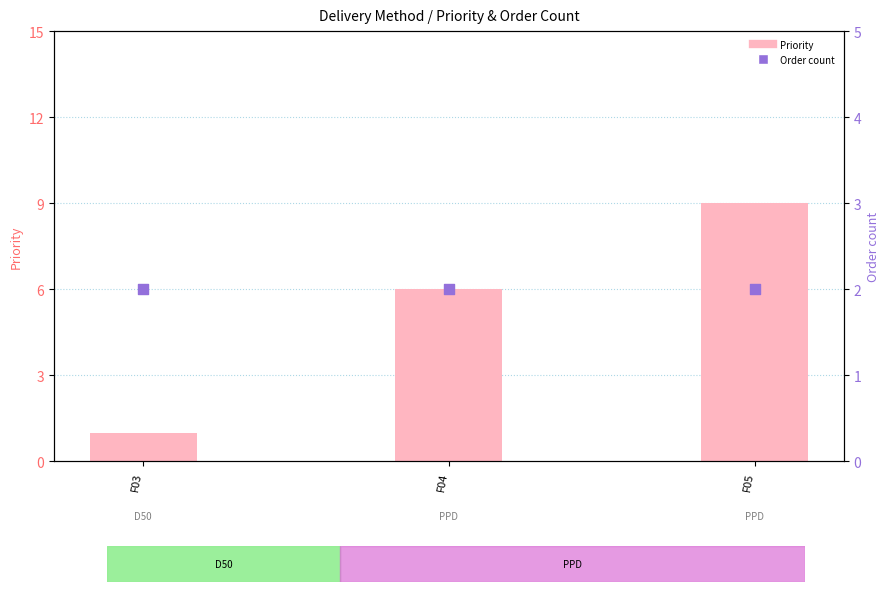

Which series has the largest total across all categories?

Priority